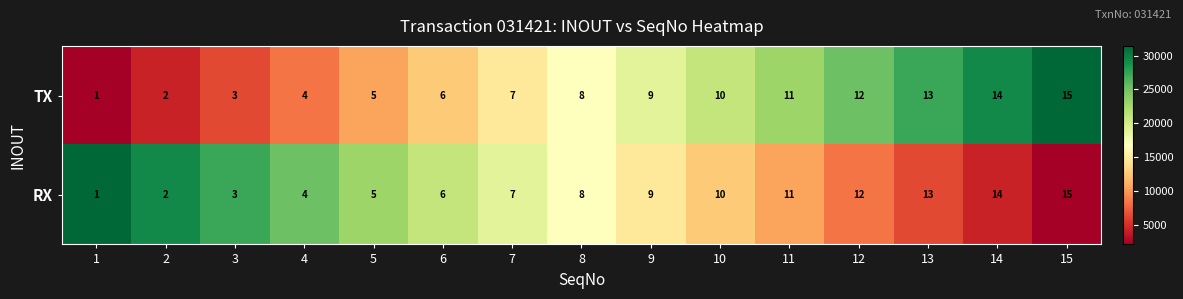

At which category is the sum across all series the highest?

15